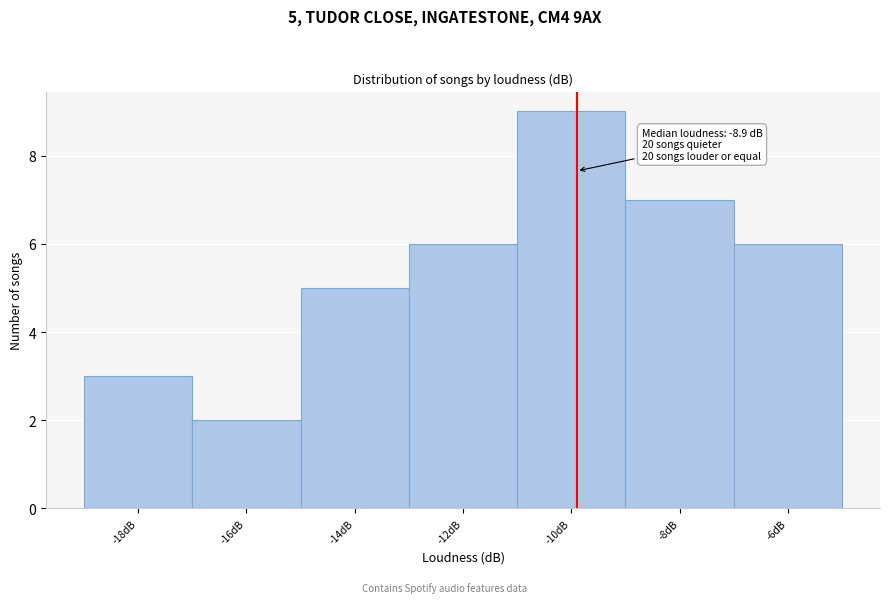

Reading left to right, extract all data points from this chart.

-18dB=3	-16dB=2	-14dB=5	-12dB=6	-10dB=9	-8dB=7	-6dB=6